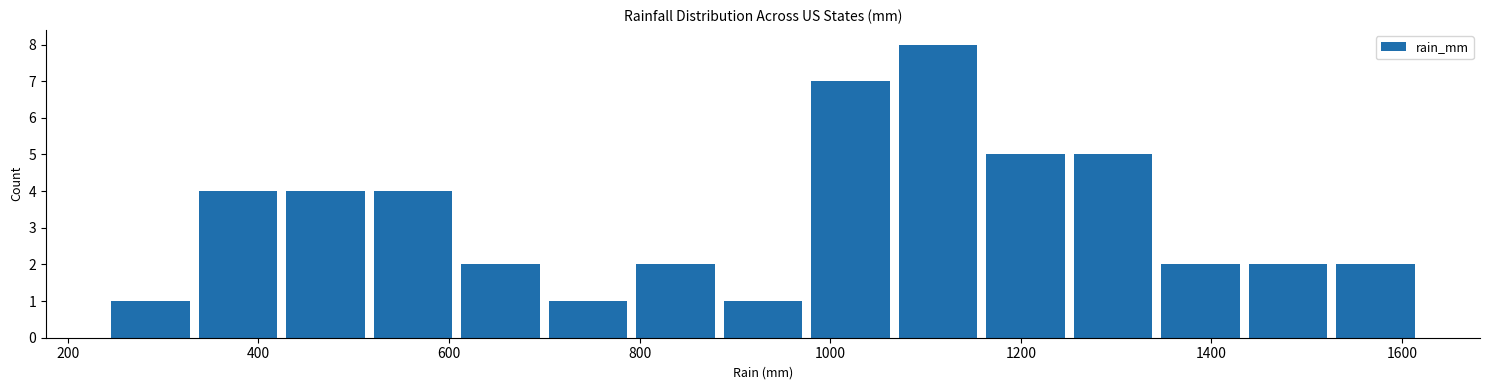

Reading left to right, transcribe this chart: for each bar, give the range it covers on the x-axis and its height. Neither the bar edges nor the heights are printed on the chart, so give them approximately, as read against the axes.

240 to 340: 1
340 to 420: 4
420 to 520: 4
520 to 600: 4
600 to 700: 2
700 to 800: 1
800 to 880: 2
880 to 980: 1
980 to 1060: 7
1060 to 1160: 8
1160 to 1260: 5
1260 to 1340: 5
1340 to 1440: 2
1440 to 1520: 2
1520 to 1620: 2